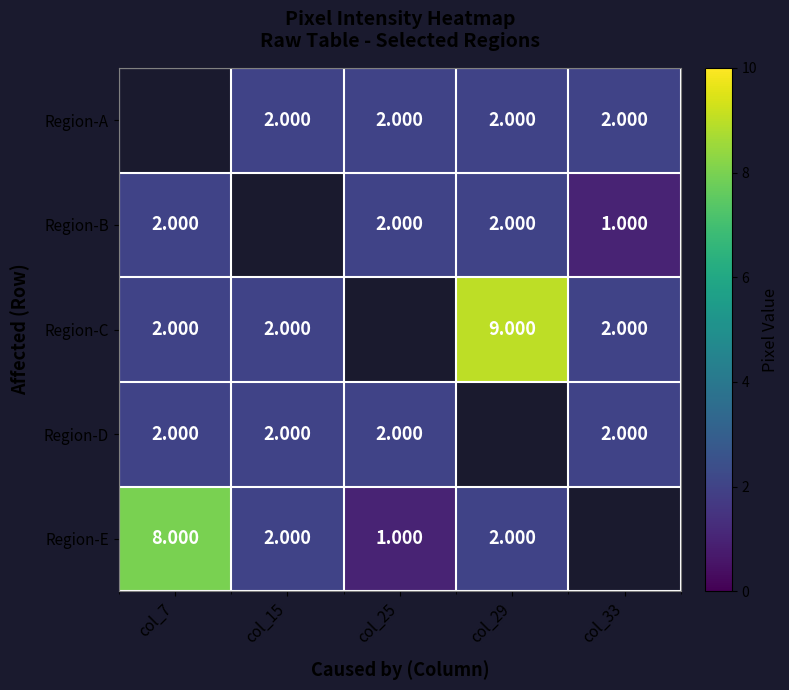

What is the minimum value shown in the chart?

1